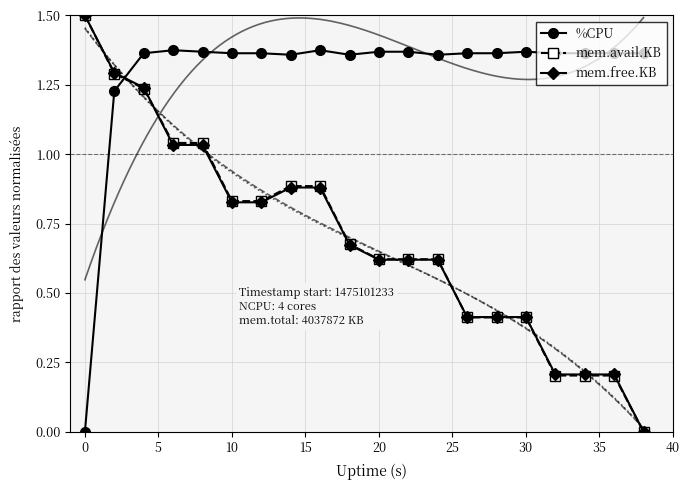

The value of mem.avail.KB at 20 is 0.4. True or false?

False